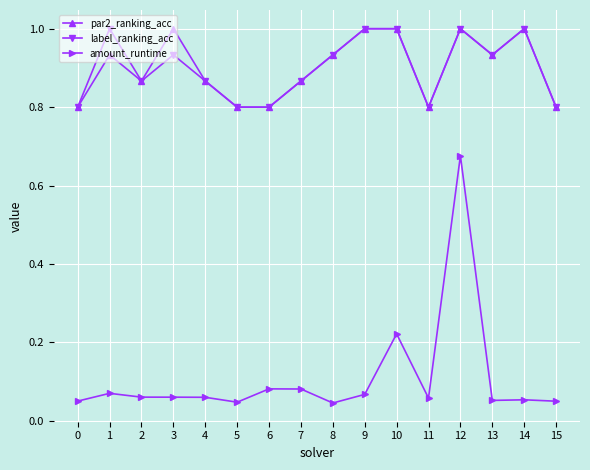

Is it true that par2_ranking_acc equals 1.0 at 14?

True